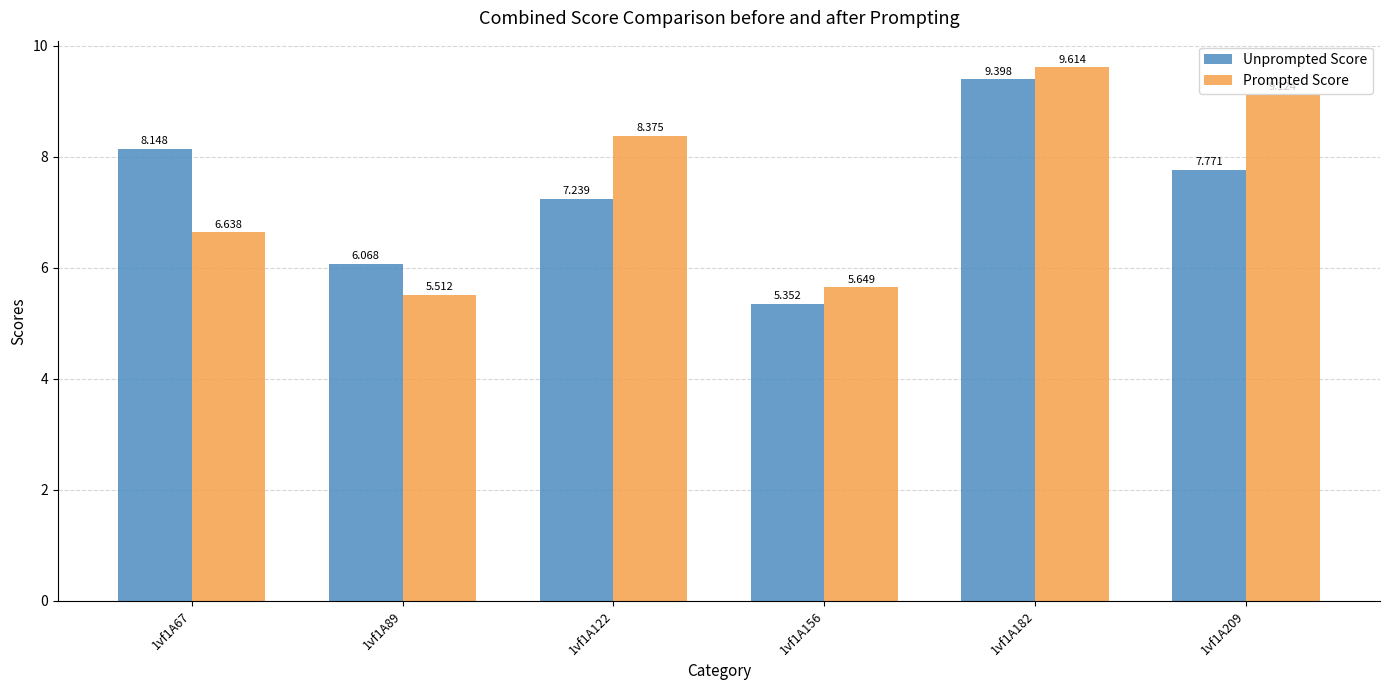

True or false: Unprompted Score has a value of 4.3 at 1vf1A209.

False